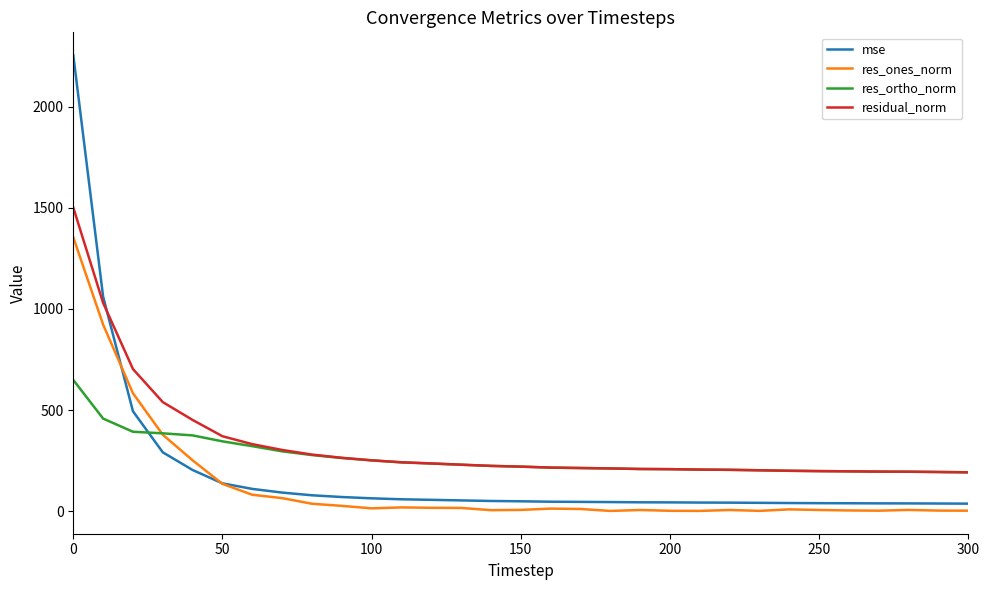

Does the chart have visible grid lines?

No